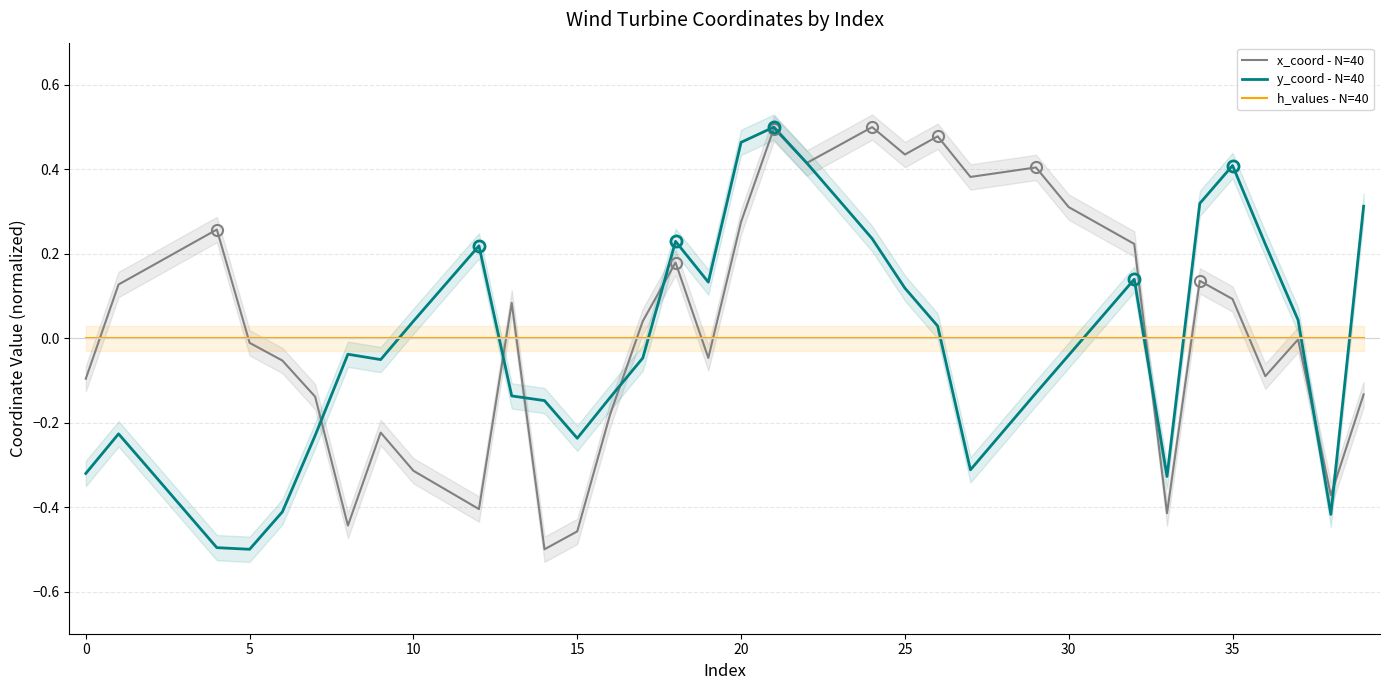

At which label is y_coord - N=40 closest to 0?

26